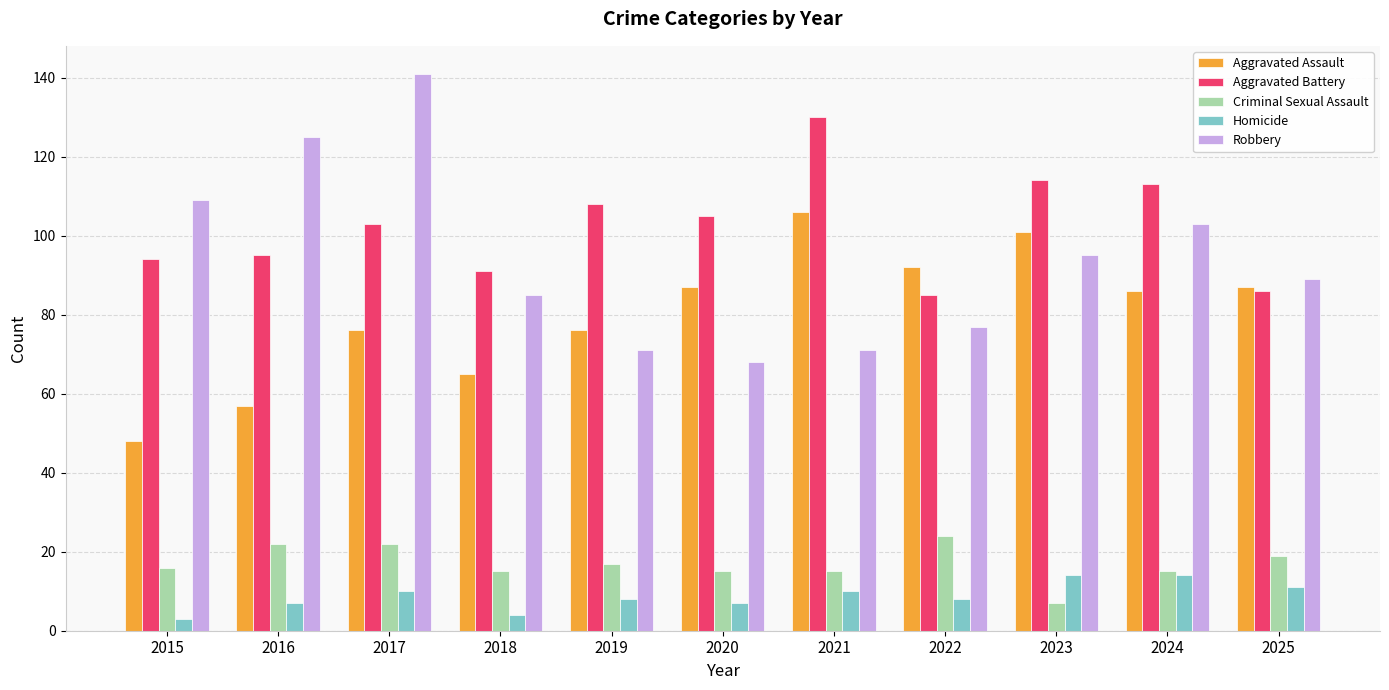

Is the value of Aggravated Assault at 2023 greater than the value of Criminal Sexual Assault at 2023?

Yes